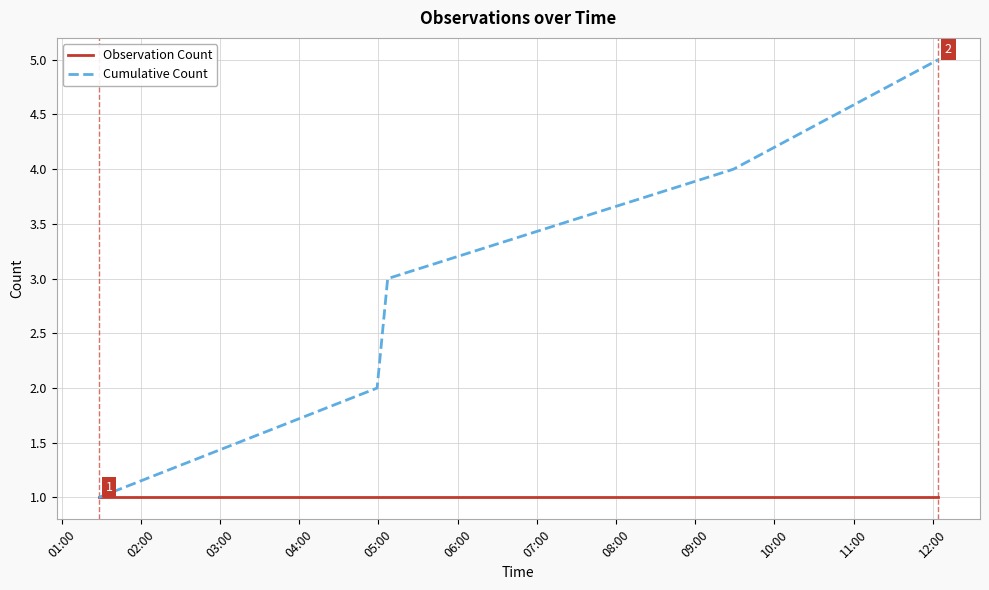

Which series has the largest total across all categories?

Cumulative Count